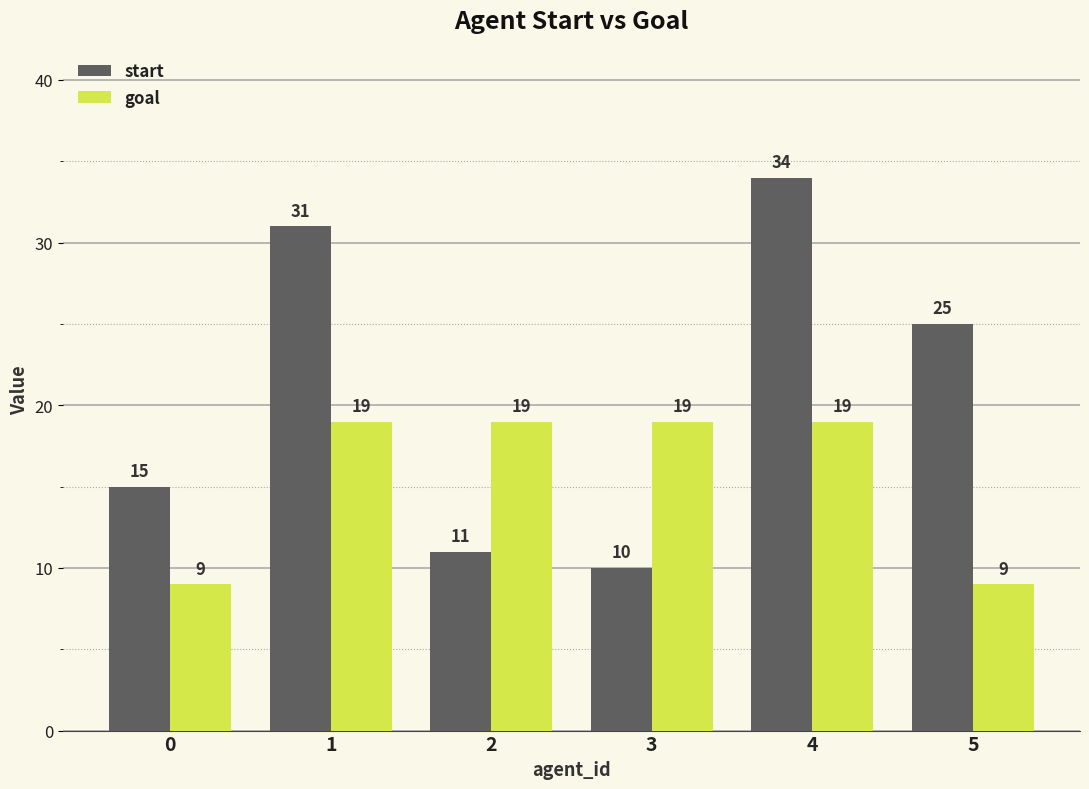

The value of goal at 0 is 12. True or false?

False